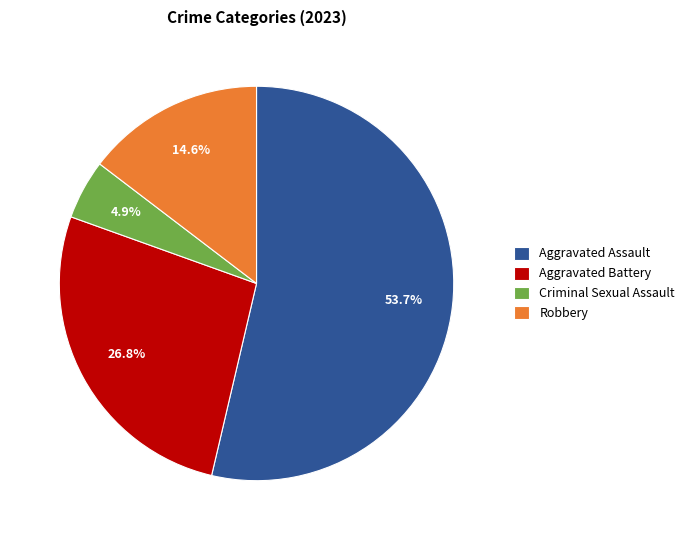

Which has a higher value, Criminal Sexual Assault or Aggravated Battery?

Aggravated Battery